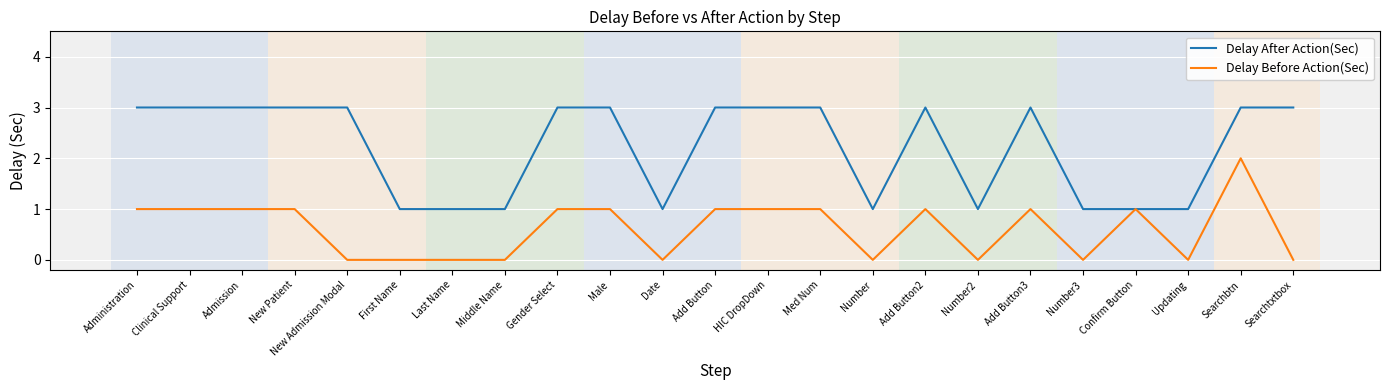

What position from the left is Med Num?

14